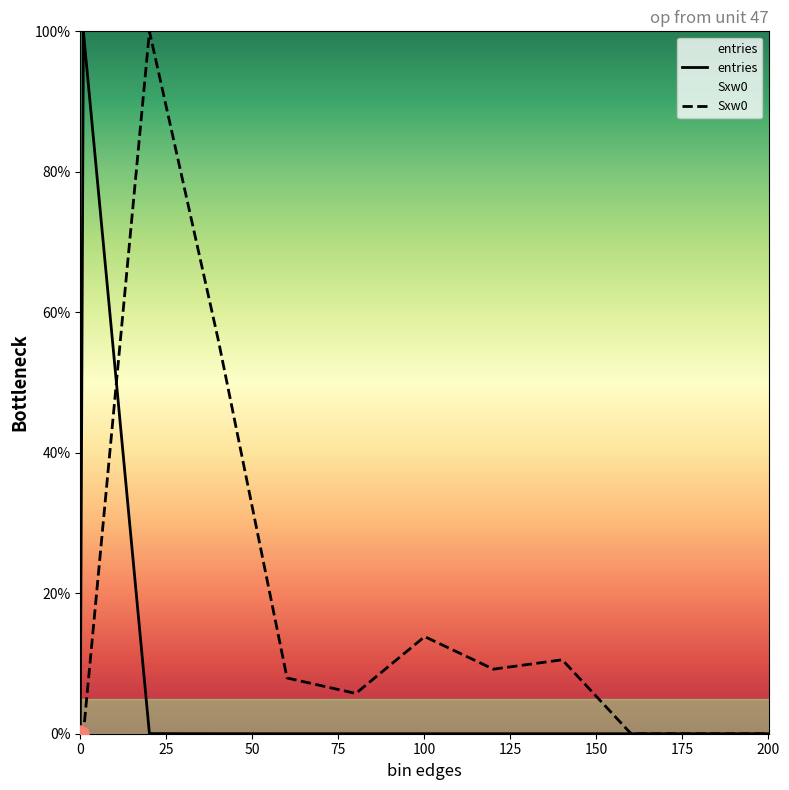

Which series has the largest Y range (max minus min)?

entries